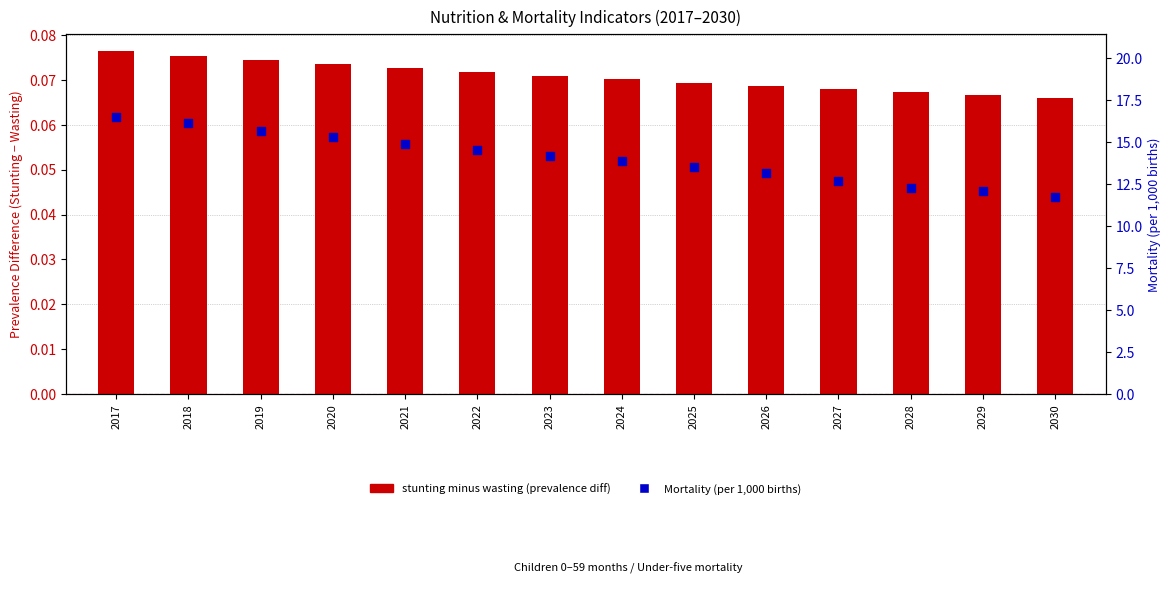

Which series has the widest spread of Y values?

Mortality (per 1,000 births)